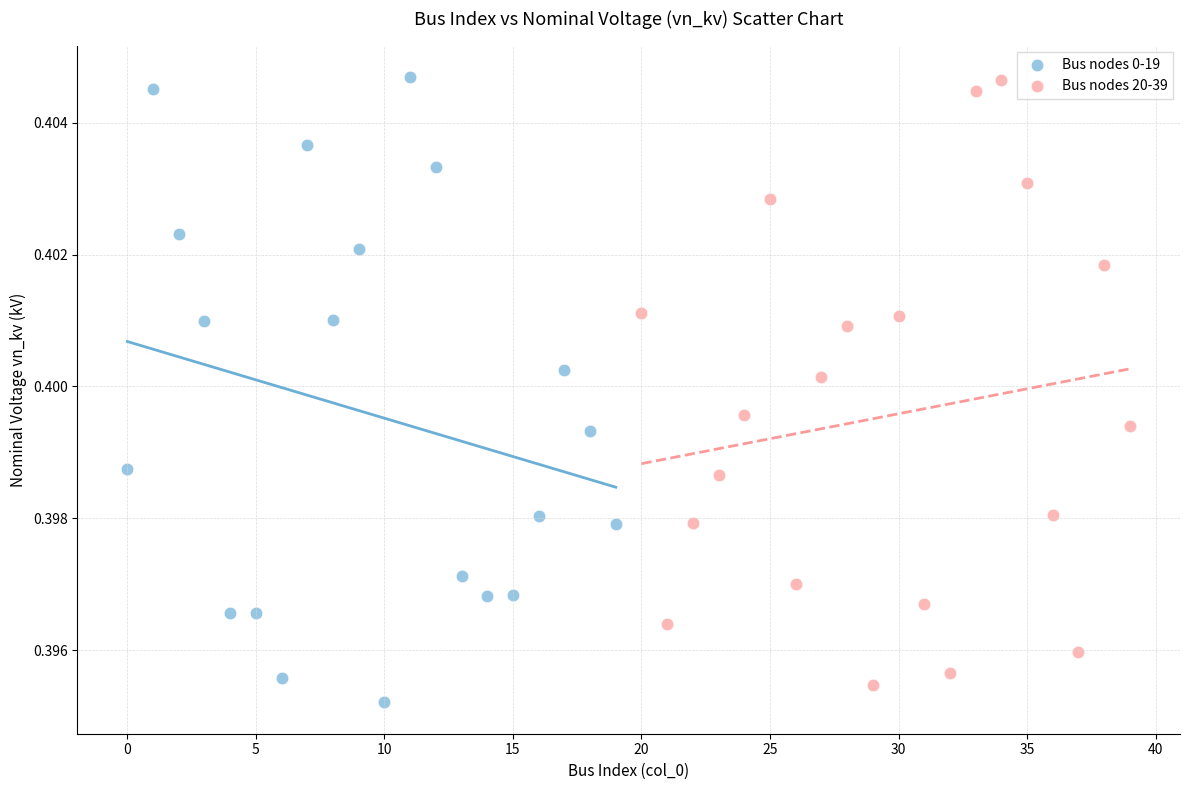

What are all the series names shown in the legend?

Bus nodes 0-19, Bus nodes 20-39